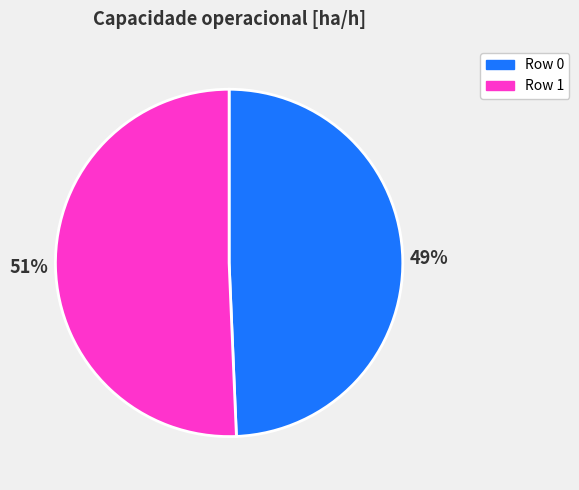

To the nearest percent, what is the average slice percentage?

50%